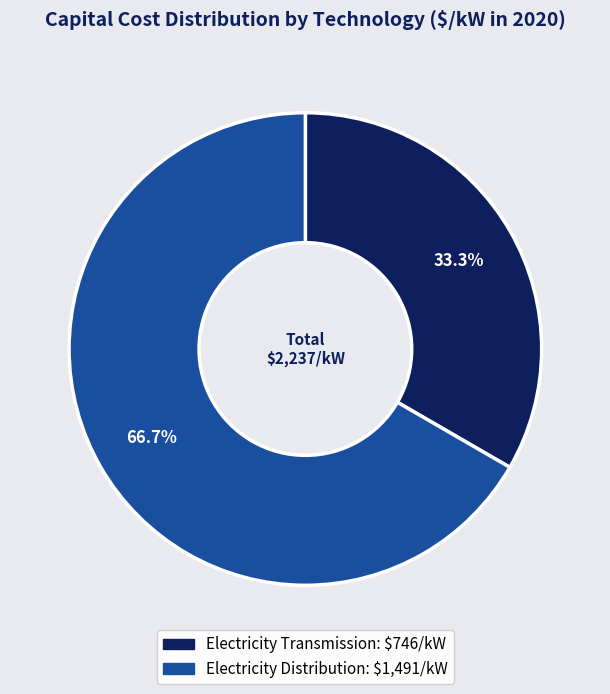

Is it true that Electricity Transmission is 33% of the pie?

True